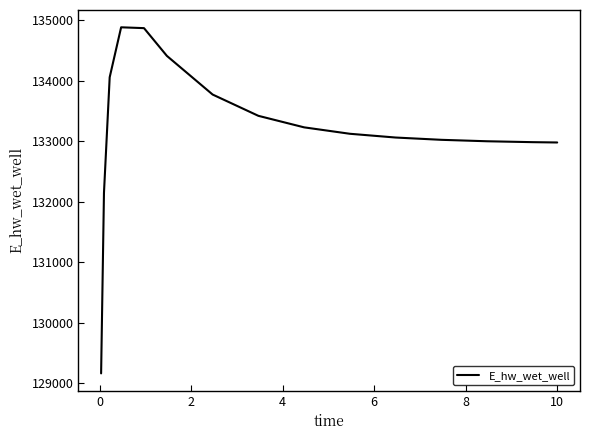

What is the maximum value shown in the chart?

134884.5